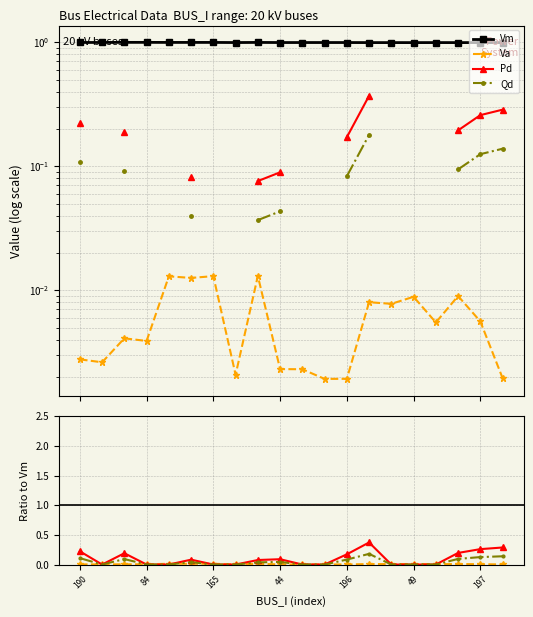

Is it true that Vm equals 1.0 at 196?

True